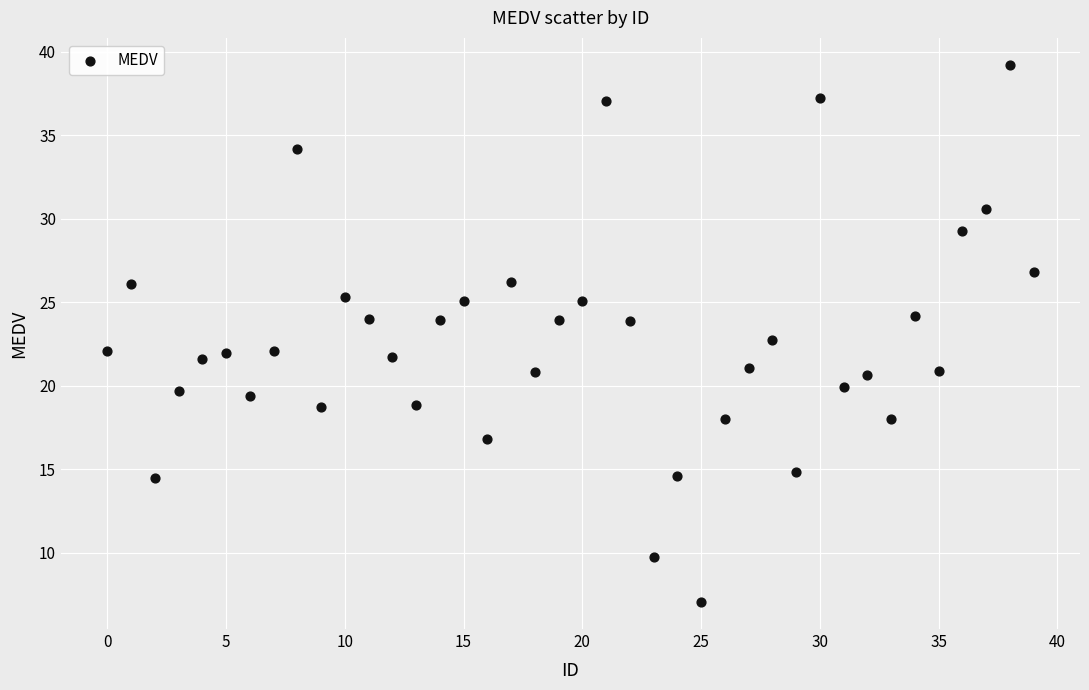

What is the range of Y values (max minus min)?

32.2